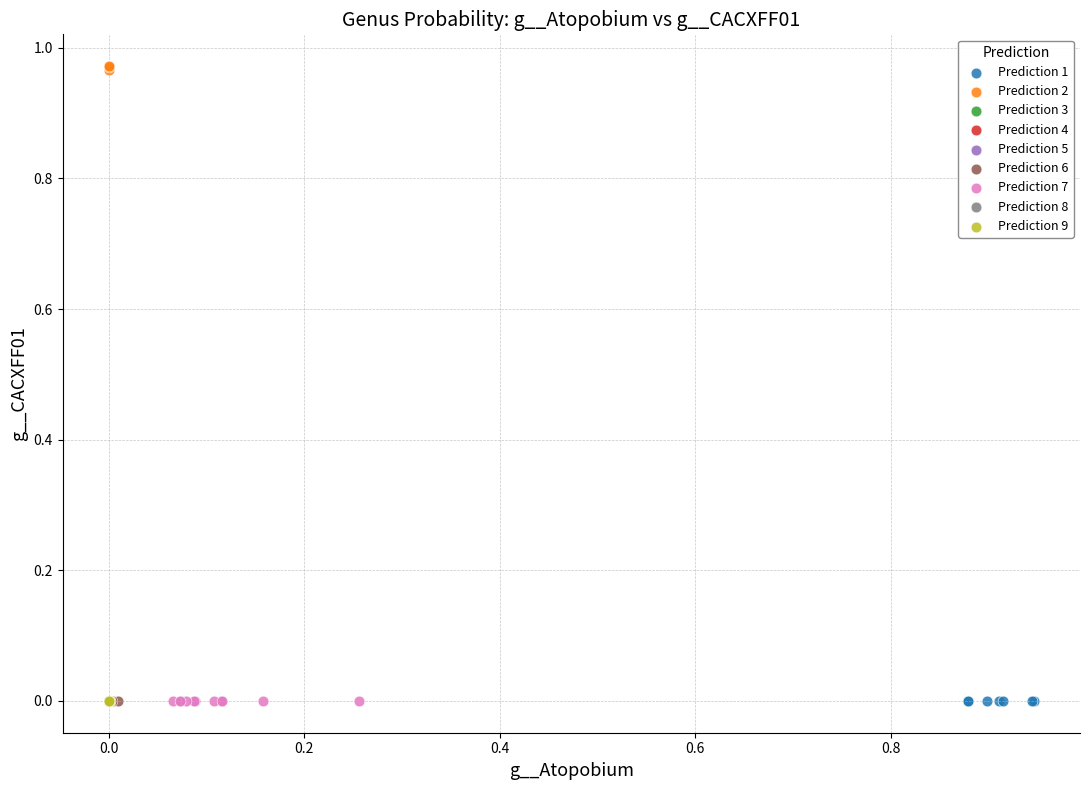

Which series contains the highest Y value?

Prediction 2